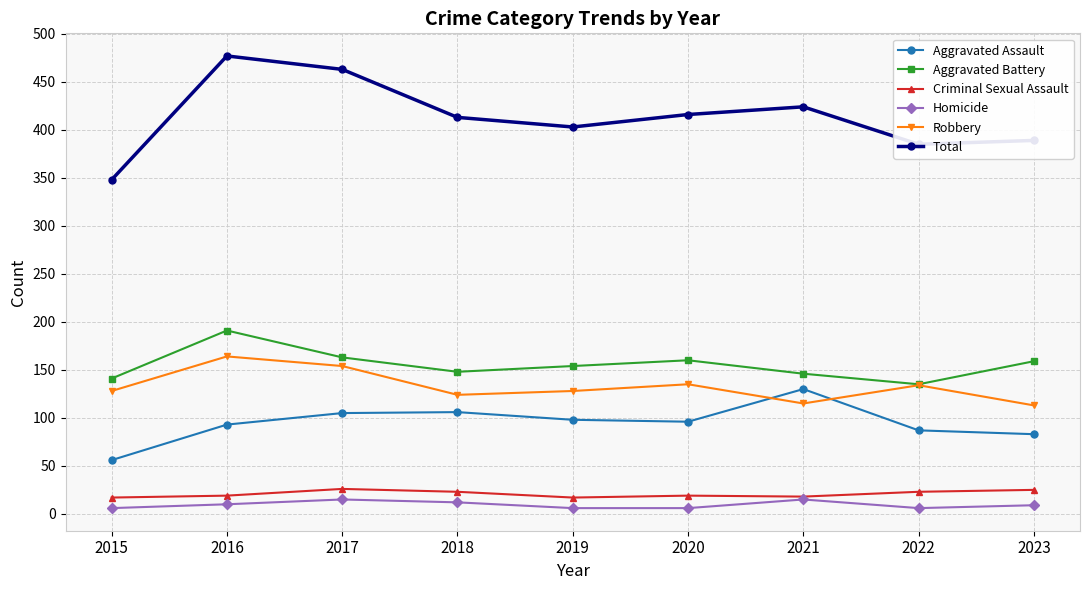

Which series has the largest range (max minus min)?

Total